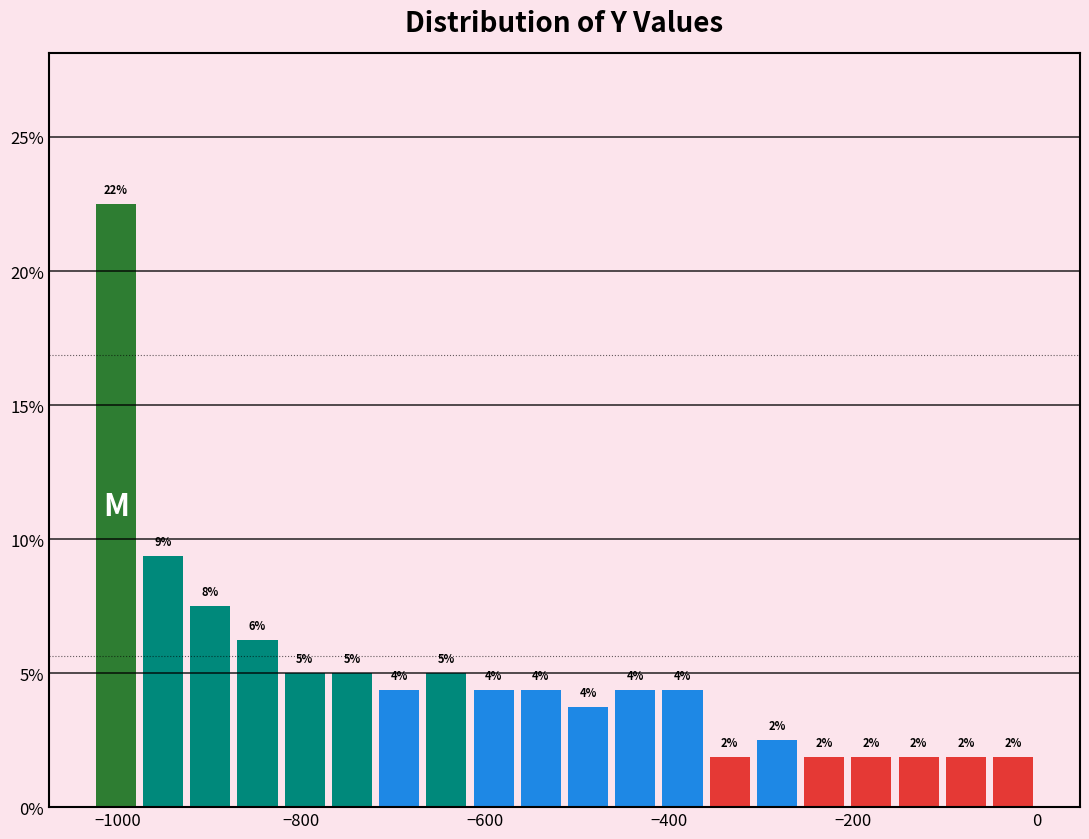

Read against the x-axis, roughly where is the centre of the tallest bar?

-1000